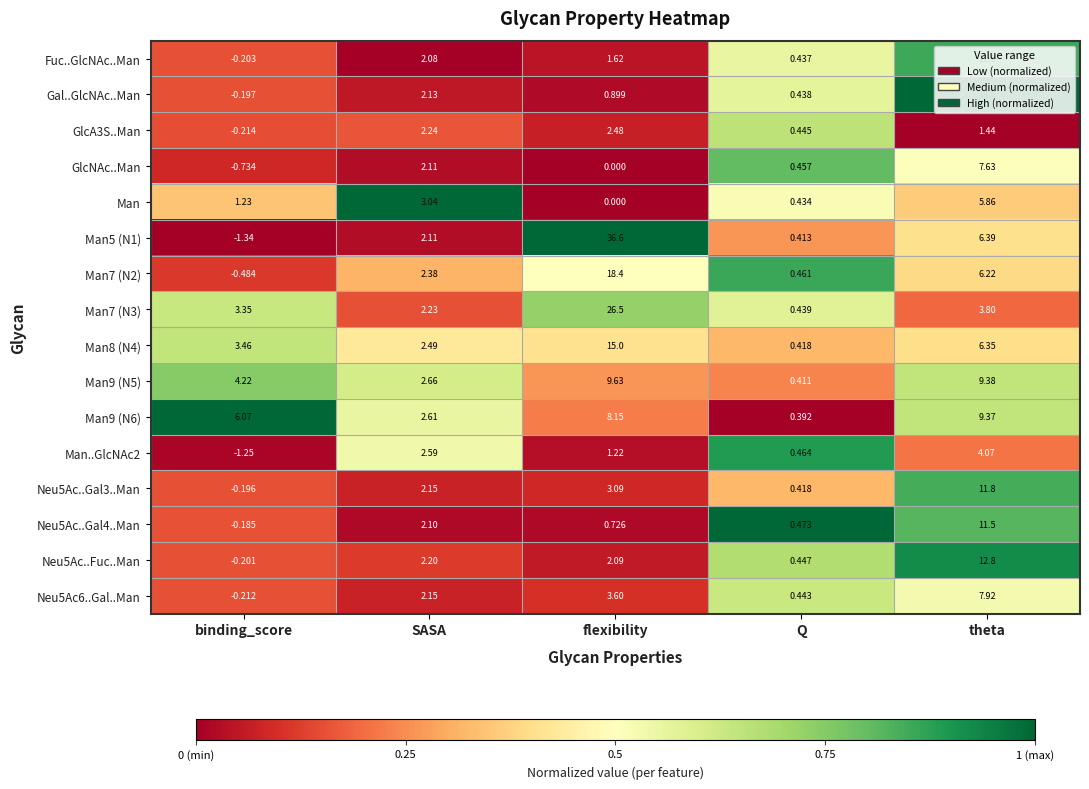

Between Q and theta, which series saw the biggest shift?

Gal..GlcNAc..Man